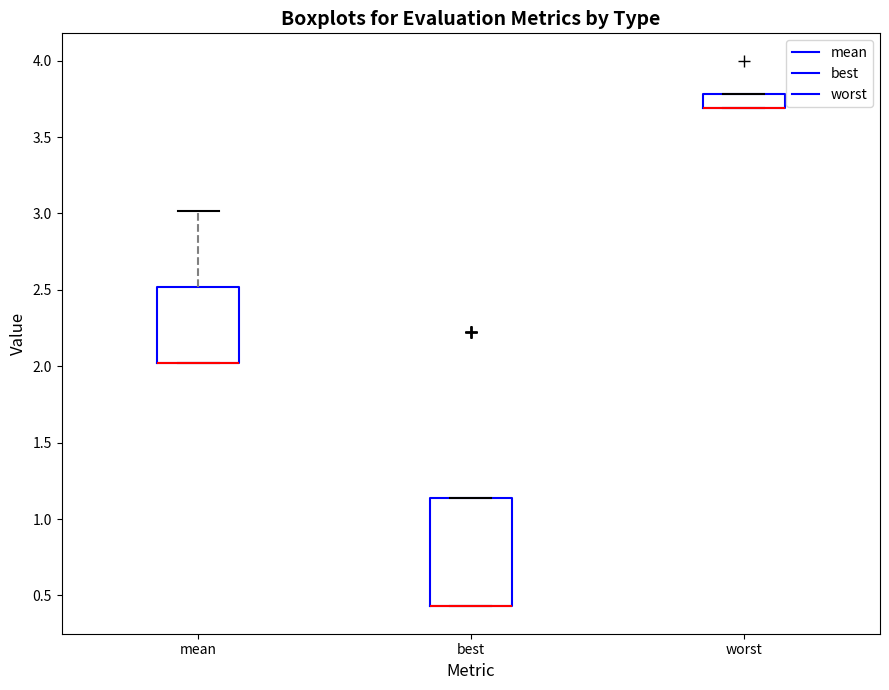

Reading left to right, read every box against the y-axis: the position of its median line, the range the box covers, and the ends of its whiskers. The values are not printed on the chart, so give them approximately, as read against the axis.

mean: median 2.00 (drawn on the box's lower edge), box 2.00 to 2.50, whiskers 2.00 to 3.00
best: median 0.45 (drawn on the box's lower edge), box 0.45 to 1.15, whiskers 0.45 to 1.15
worst: median 3.70 (drawn on the box's lower edge), box 3.70 to 3.80, whiskers 3.70 to 3.80